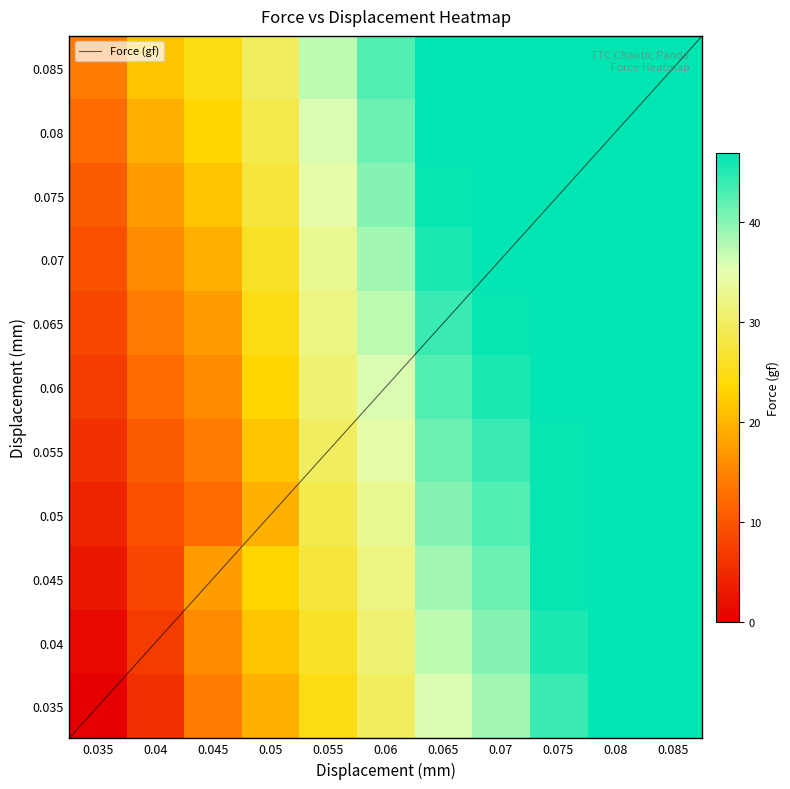

List the series in order of their peak value, lowest first.

0.035, 0.04, 0.045, 0.05, 0.055, 0.06, 0.065, 0.07, 0.075, 0.08, 0.085